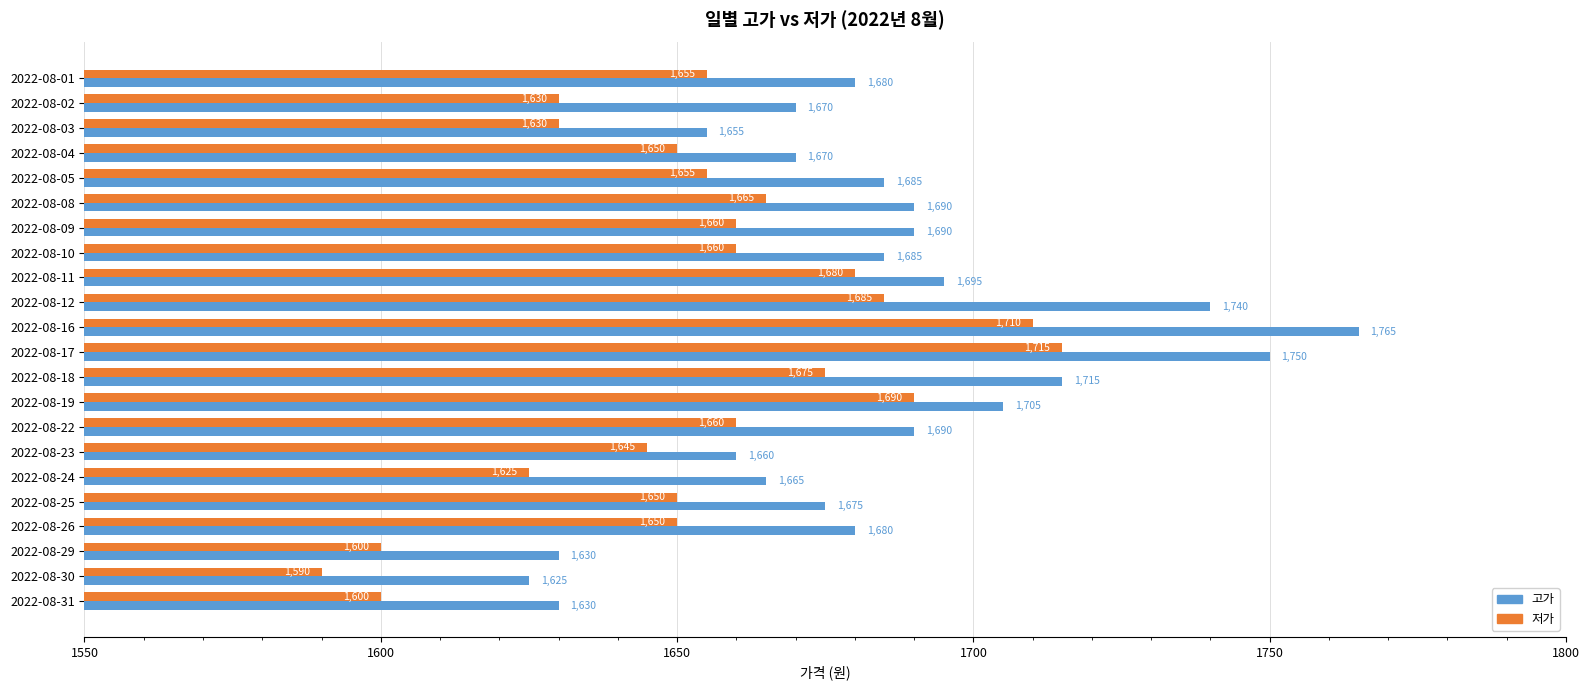

Which category has the highest value in the 저가 series?

2022-08-17